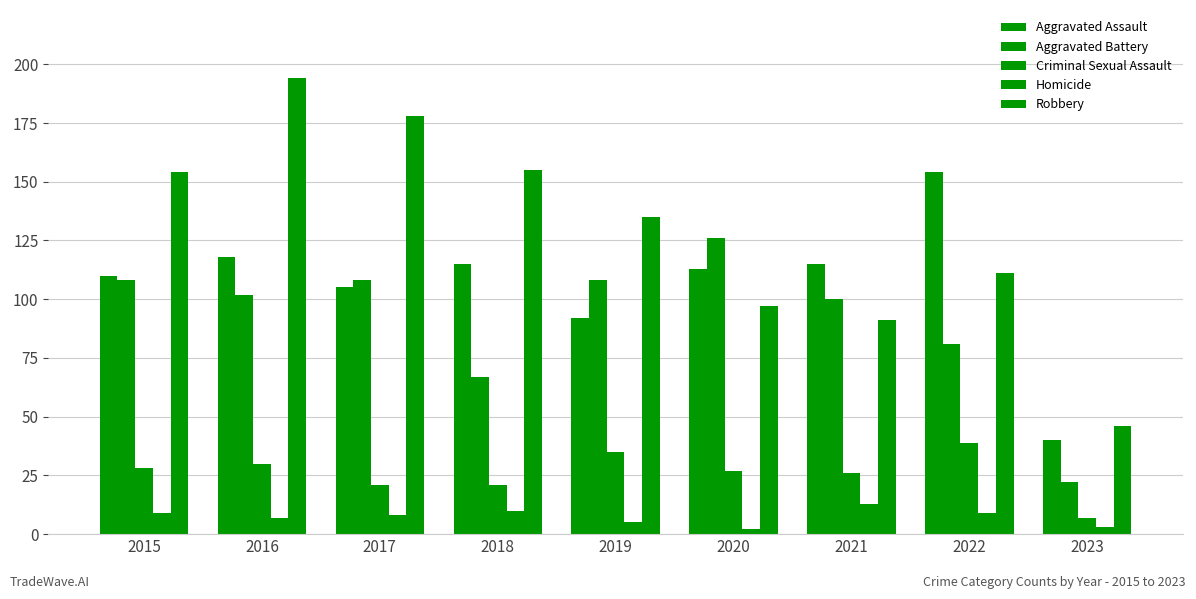

Where is Aggravated Assault nearest to the value 97?

2019